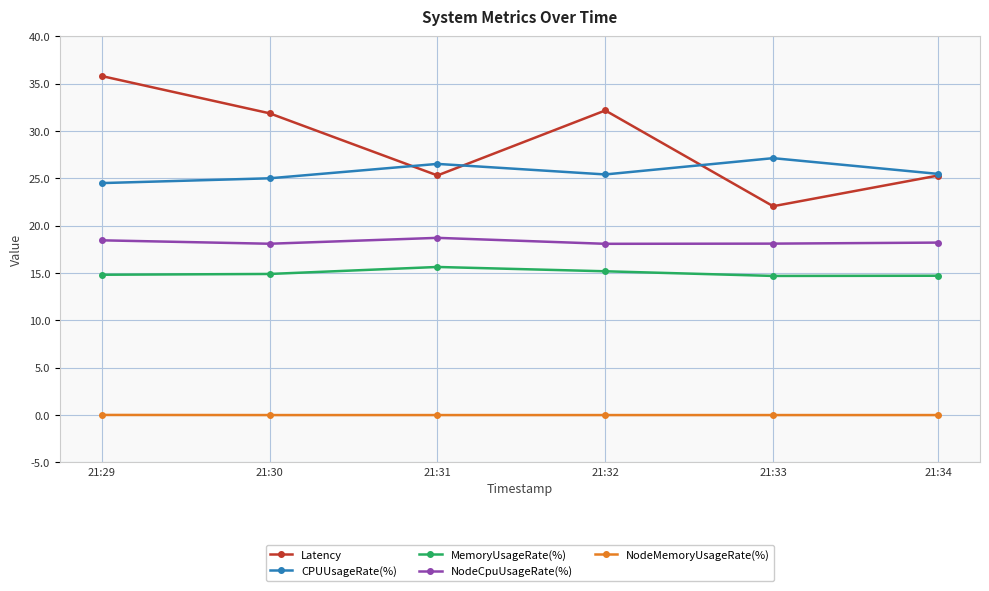

Is the value of CPUUsageRate(%) at 21:31 greater than the value of NodeMemoryUsageRate(%) at 21:33?

Yes